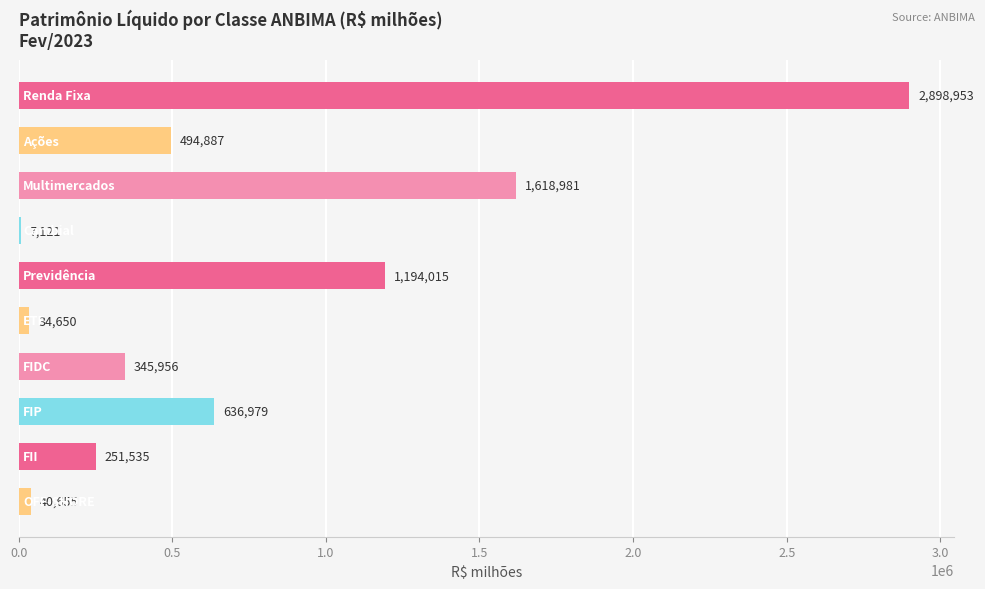

Count the number of categories in the chart.

10